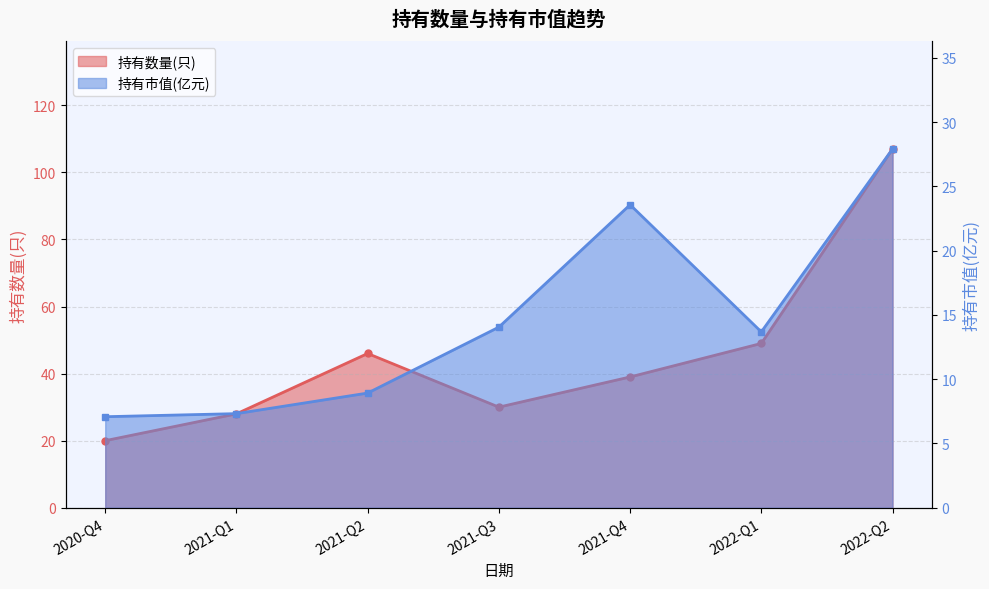

Which category has the lowest value in the 持有数量(只) series?

2020-Q4